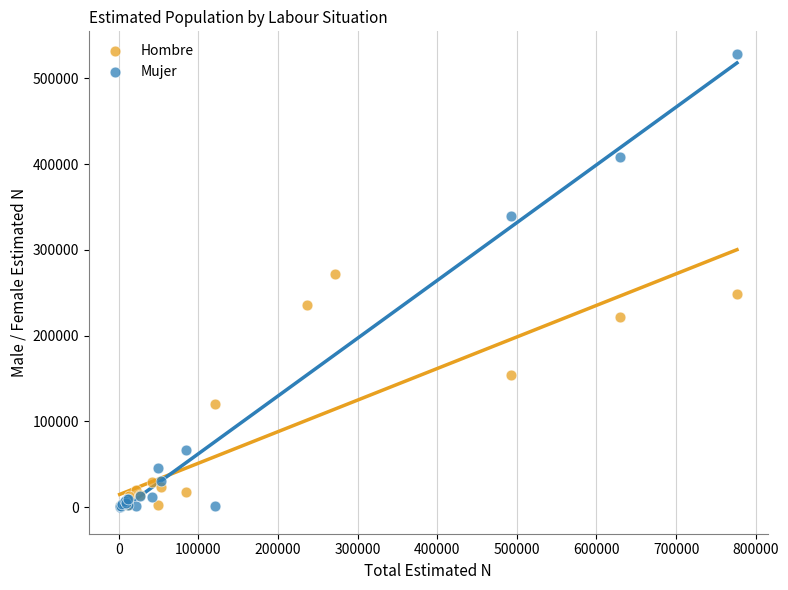

Which series contains the highest Y value?

Mujer